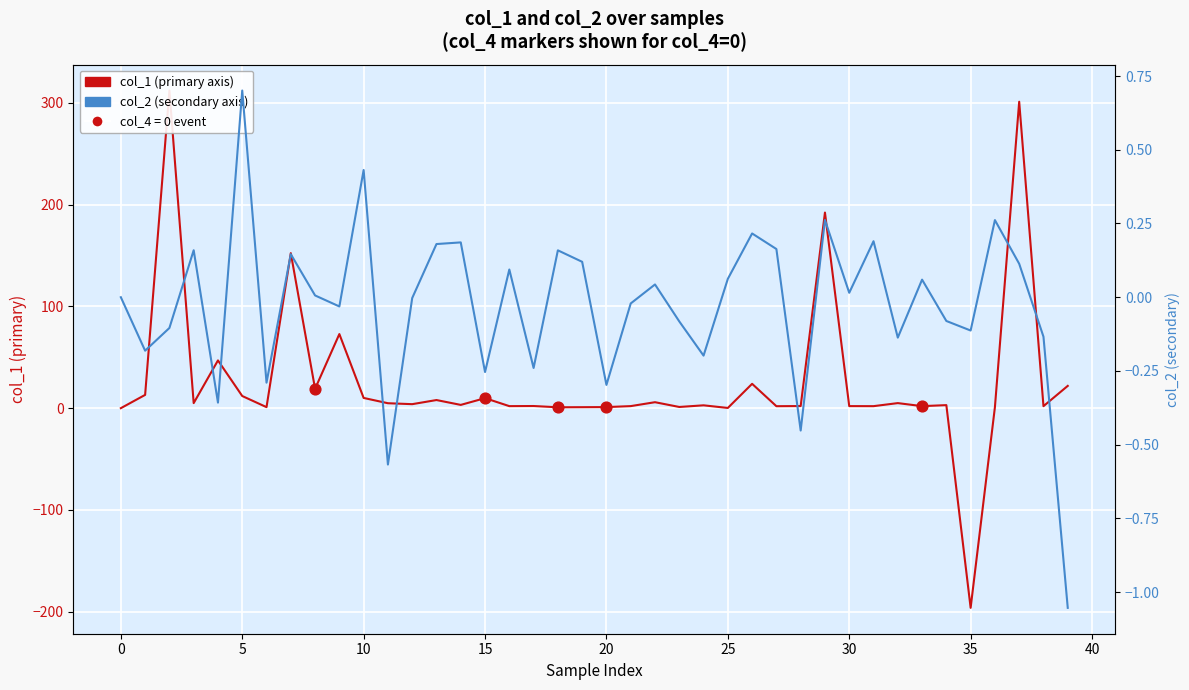

Which series contains the highest Y value?

col_1